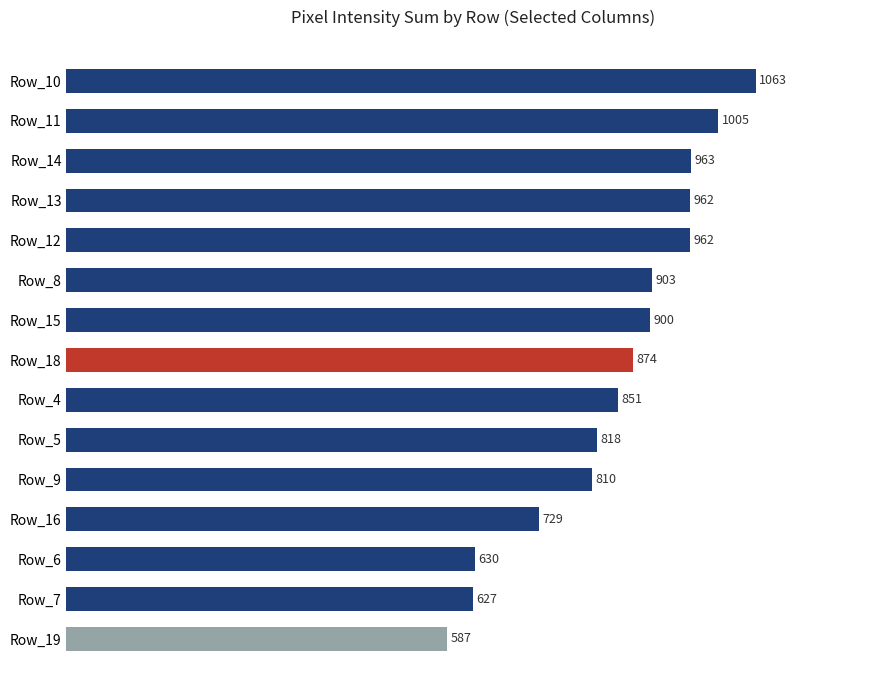

Reading top to bottom, list all the values displayed in this chart.

Row_10=1063	Row_11=1005	Row_14=963	Row_13=962	Row_12=962	Row_8=903	Row_15=900	Row_18=874	Row_4=851	Row_5=818	Row_9=810	Row_16=729	Row_6=630	Row_7=627	Row_19=587